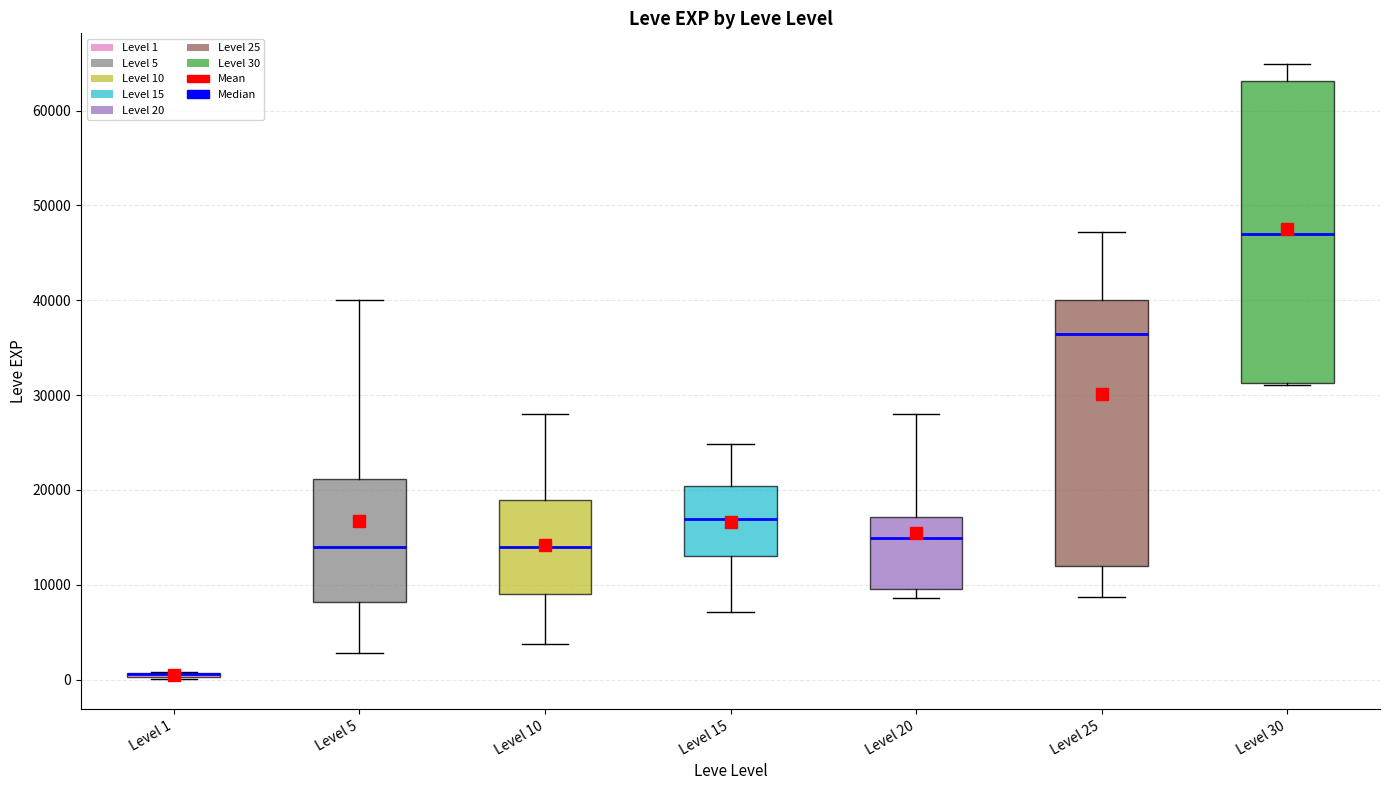

Reading left to right, read every box against the y-axis: the position of its median line, the range the box covers, and the ends of its whiskers. The values are not printed on the chart, so give them approximately, as read against the axis.

Level 1: box collapsed to a line at 1000, whiskers 0 to 1000
Level 5: median 14000, box 8000 to 21000, whiskers 3000 to 40000
Level 10: median 14000, box 9000 to 19000, whiskers 4000 to 28000
Level 15: median 17000, box 13000 to 20000, whiskers 7000 to 25000
Level 20: median 15000, box 10000 to 17000, whiskers 9000 to 28000
Level 25: median 36000, box 12000 to 40000, whiskers 9000 to 47000
Level 30: median 47000, box 31000 to 63000, whiskers 31000 to 65000